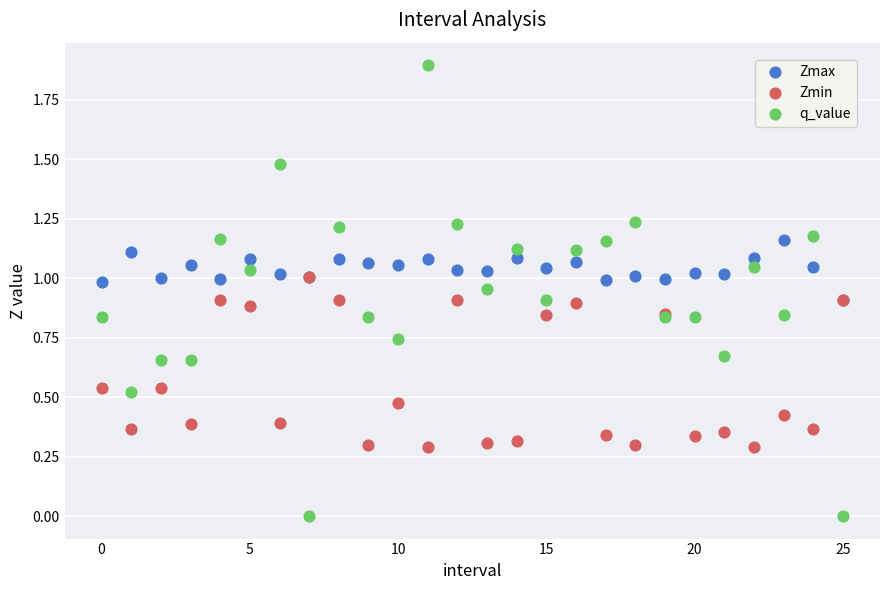

What are all the series names shown in the legend?

Zmax, Zmin, q_value